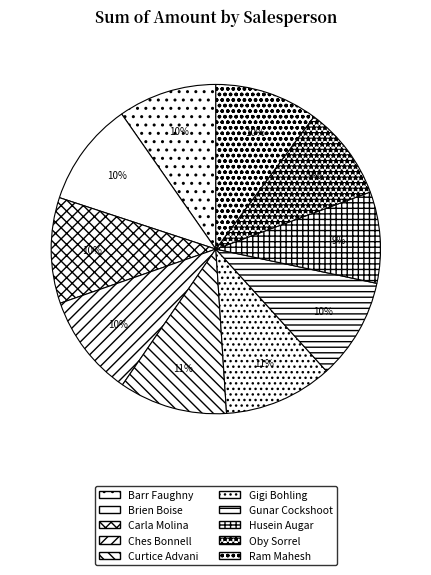

Between Gunar Cockshoot and Oby Sorrel, which is larger?

Gunar Cockshoot